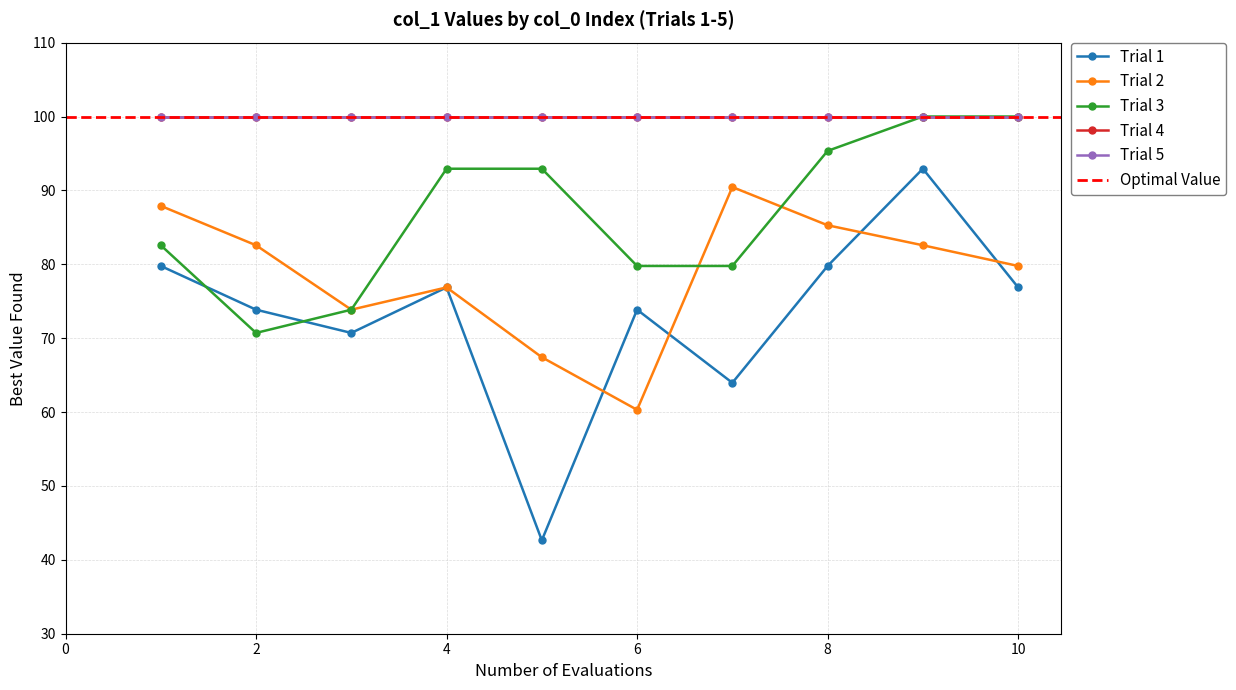

What is the difference between the maximum and minimum values in the Trial 1 series?

50.3